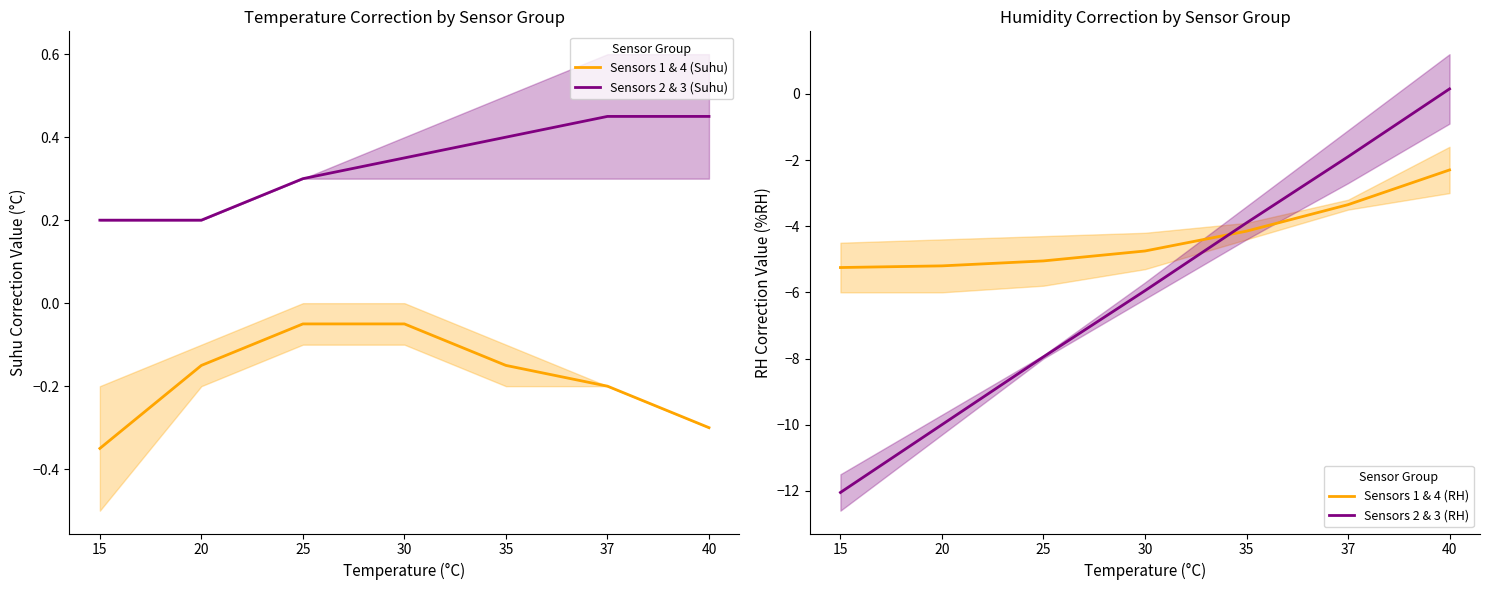

What are all the series names shown in the legend?

Sensors 1 & 4 (Suhu), Sensors 2 & 3 (Suhu), Sensors 1 & 4 (RH), Sensors 2 & 3 (RH)